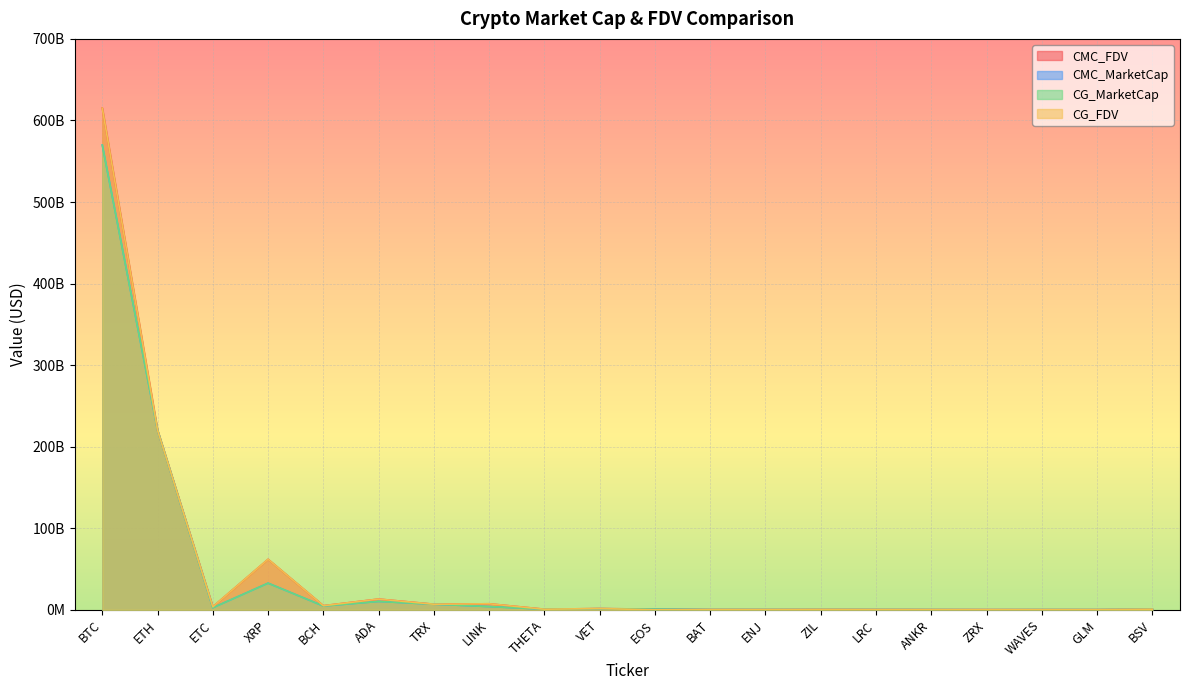

What is the difference between the highest and lowest values at TRX?

775419.0